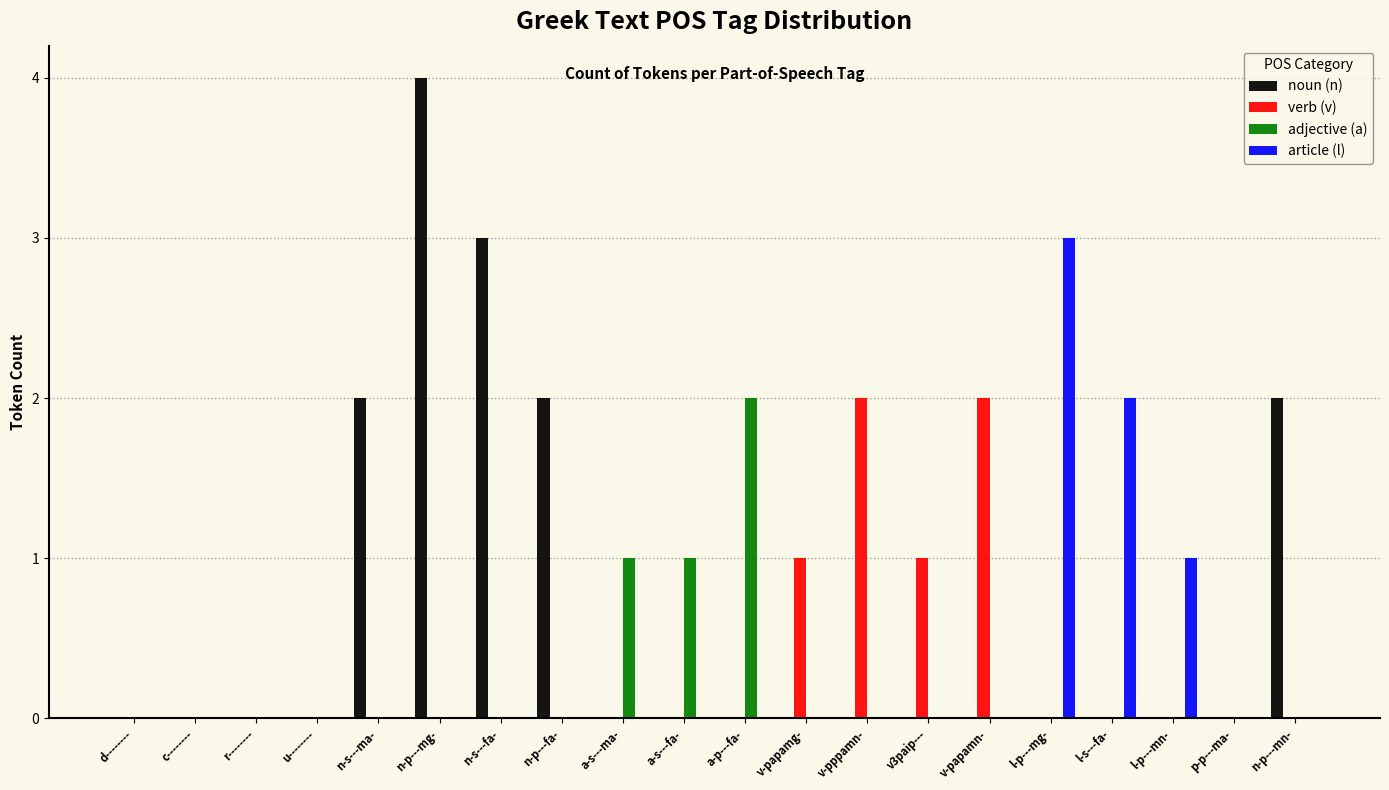

At which label does adjective (a) reach its peak?

a-p---fa-